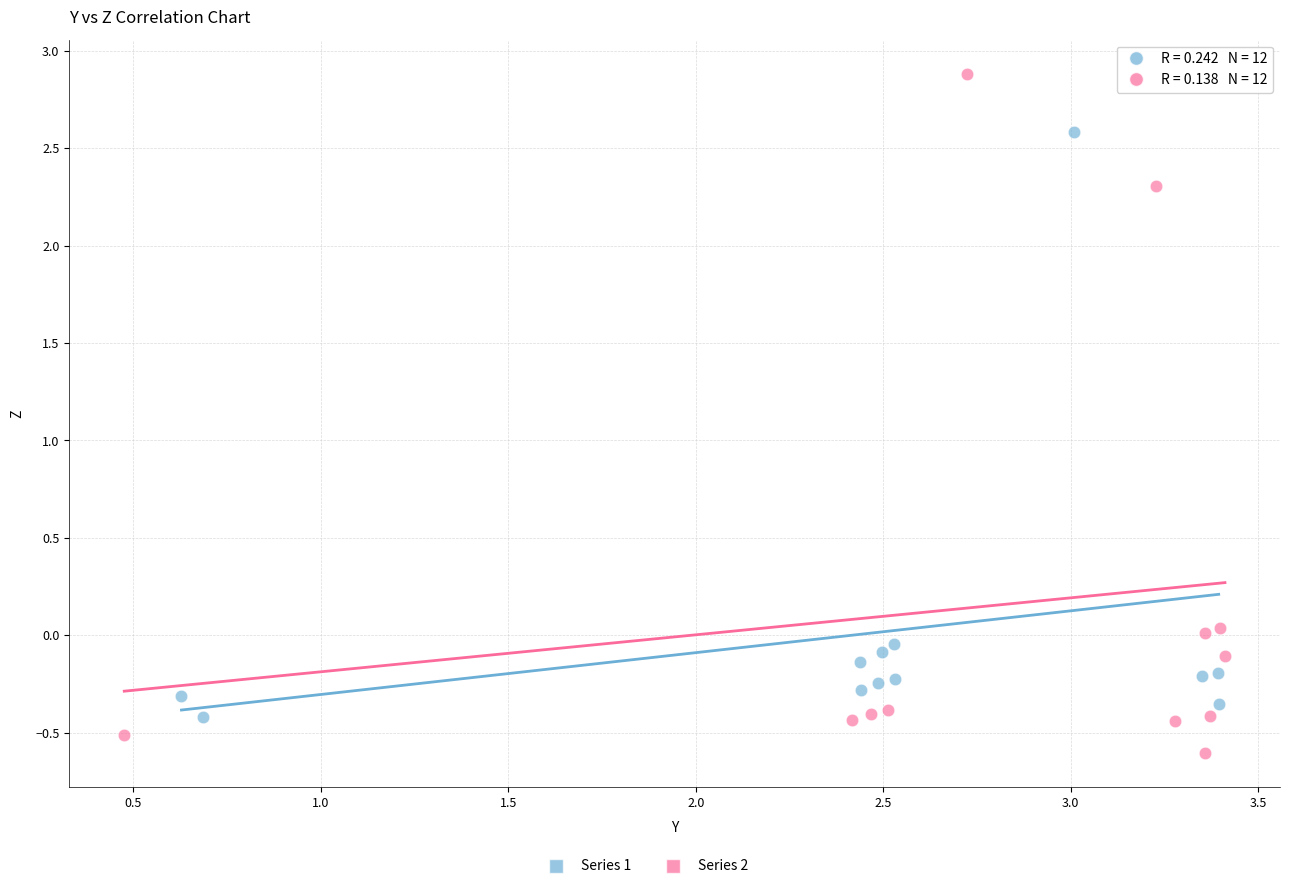

Which series reaches the maximum Y coordinate?

Series 2